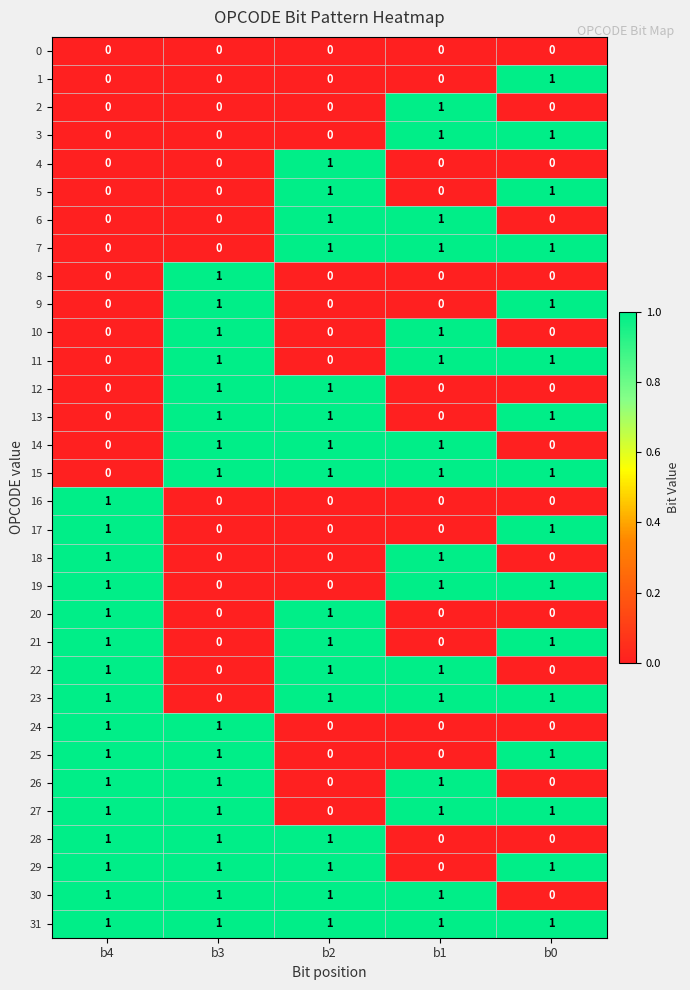

At which label does 30 reach its minimum?

b0